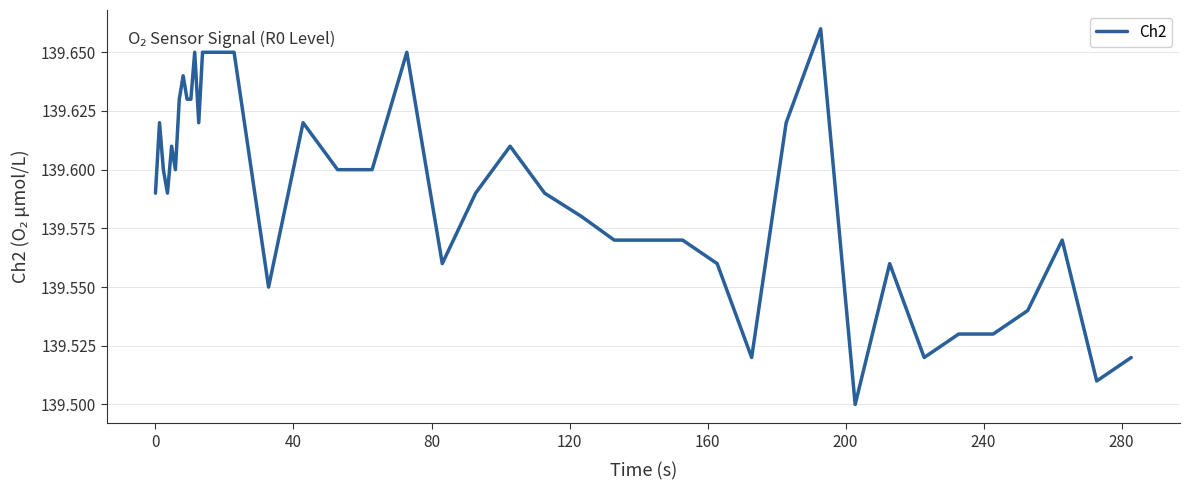

True or false: there are more than 1 points higher than both neighbors.

True